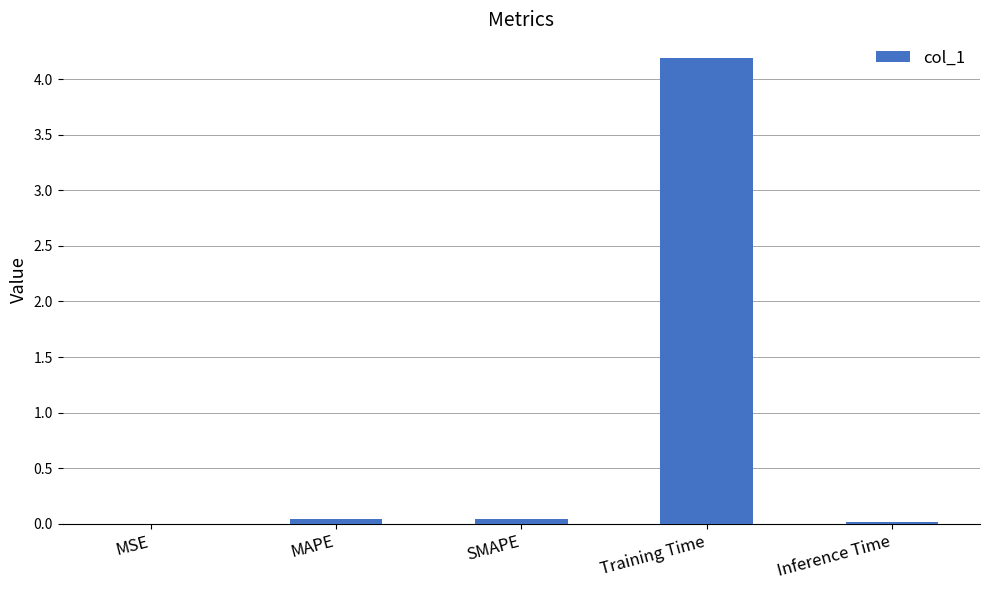

What is the average value?

0.9